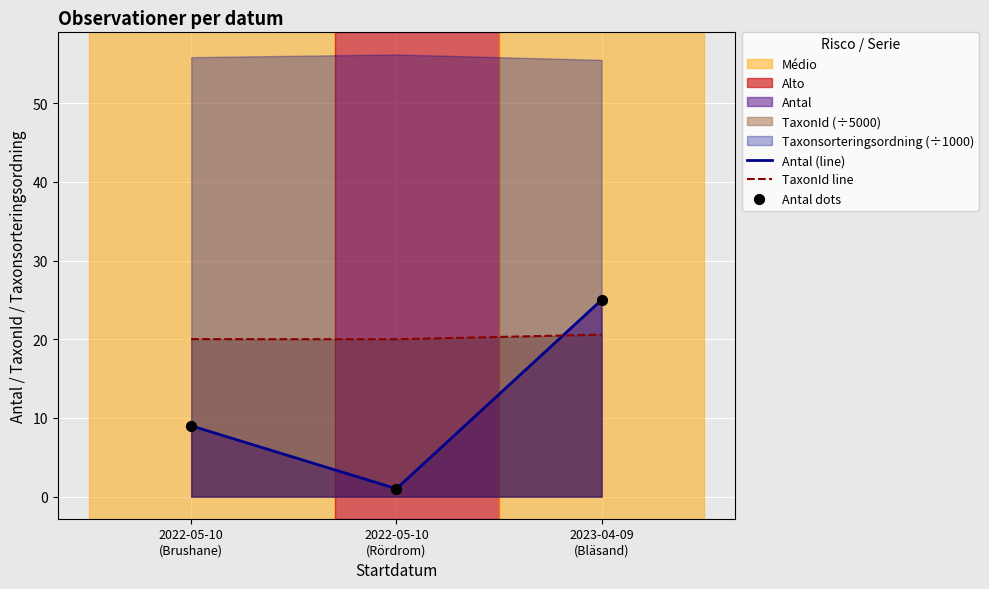

At how many categories does at least one series exceed 22?

1